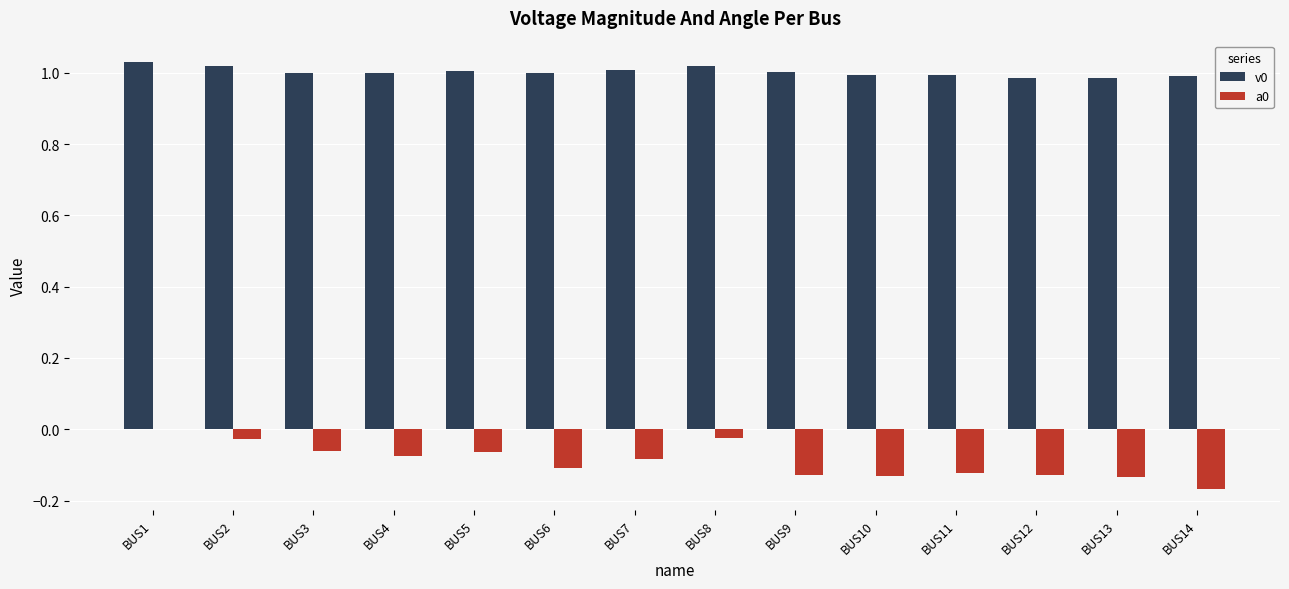

True or false: v0 has a value of 1.0 at BUS7.

True